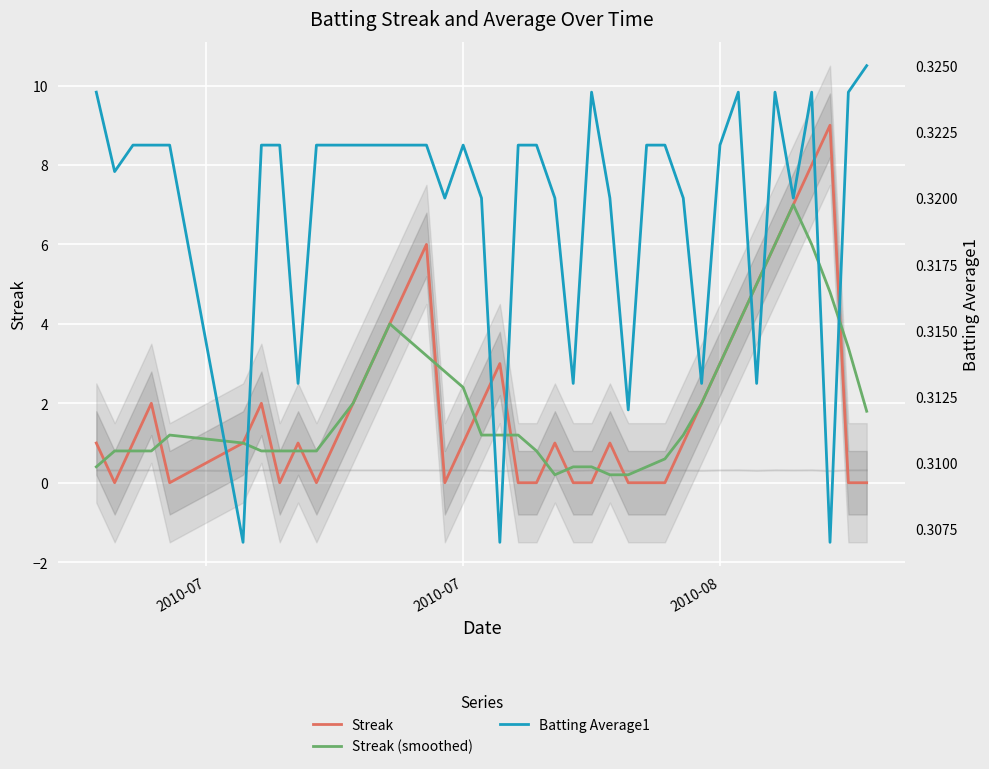

How many times do Streak and Batting Average1 cross each other?

17